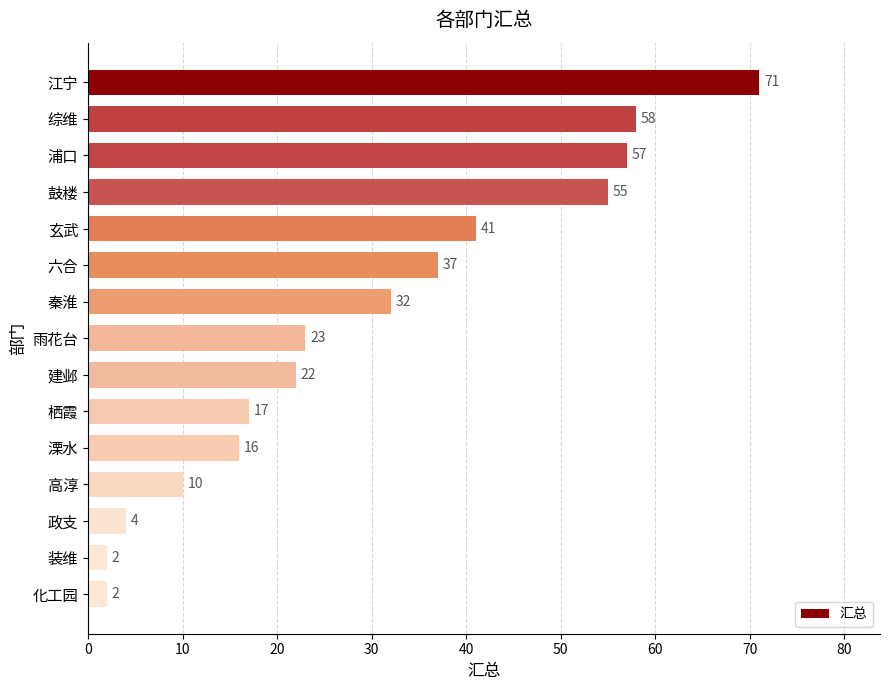

What is the difference between the maximum and minimum values?

69